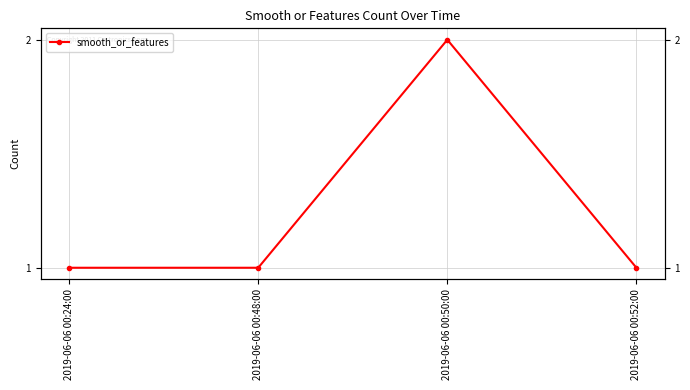

Reading left to right, what are all the values shown in this chart?

2019-06-06 00:24:00=1	2019-06-06 00:48:00=1	2019-06-06 00:50:00=2	2019-06-06 00:52:00=1